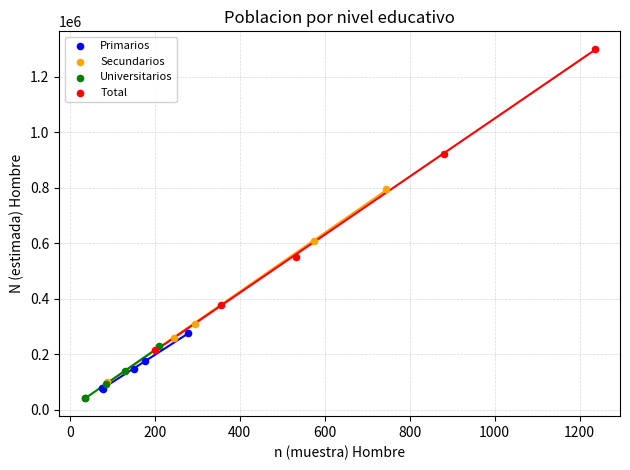

What are all the series names shown in the legend?

Primarios, Secundarios, Universitarios, Total